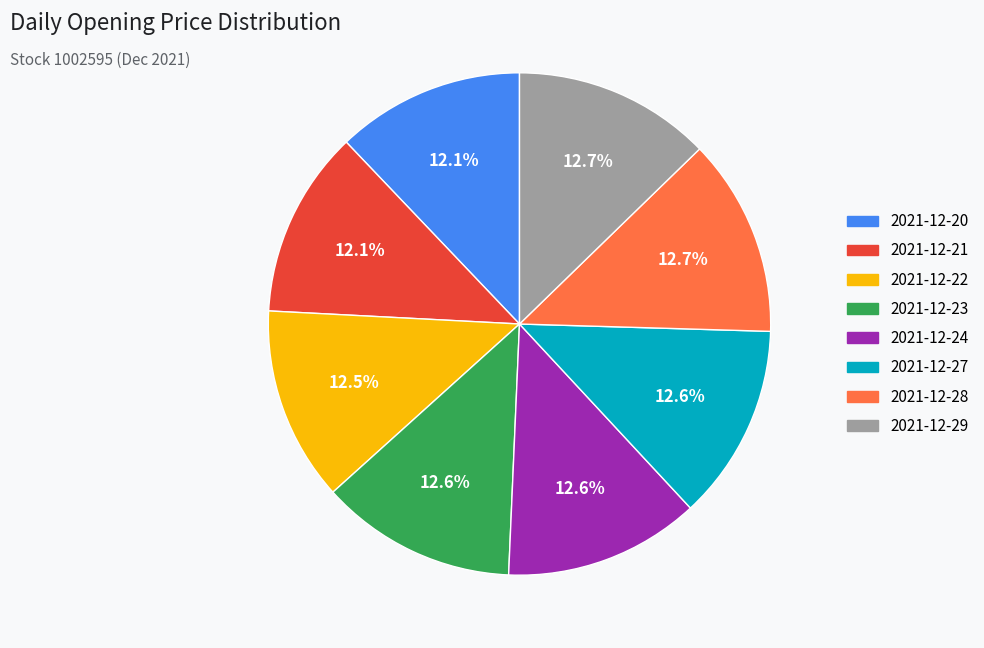

Do 2021-12-24 and 2021-12-20 together represent more than half of the pie?

No